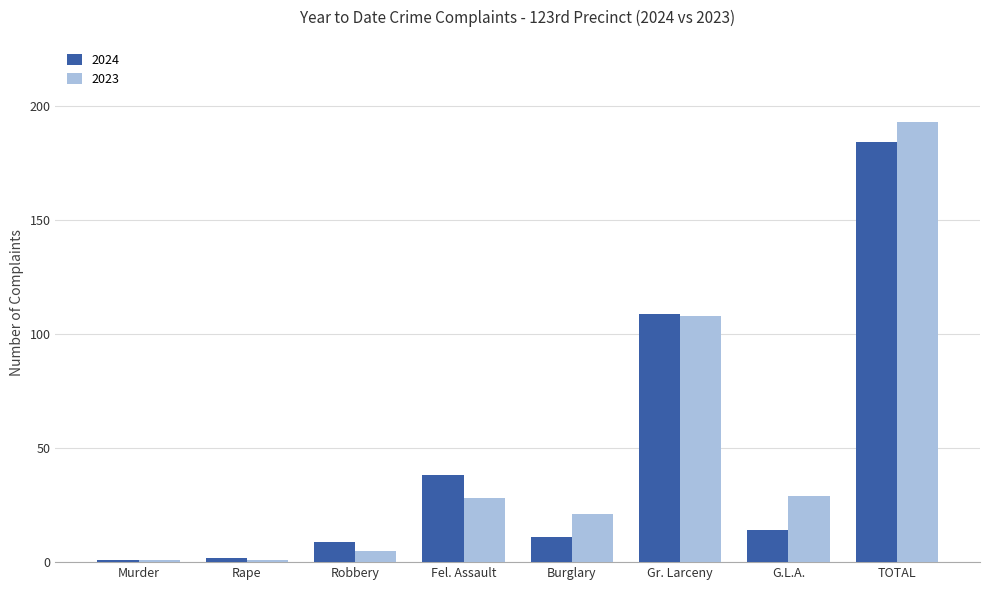

How many values in the 2024 series are below 14?

4